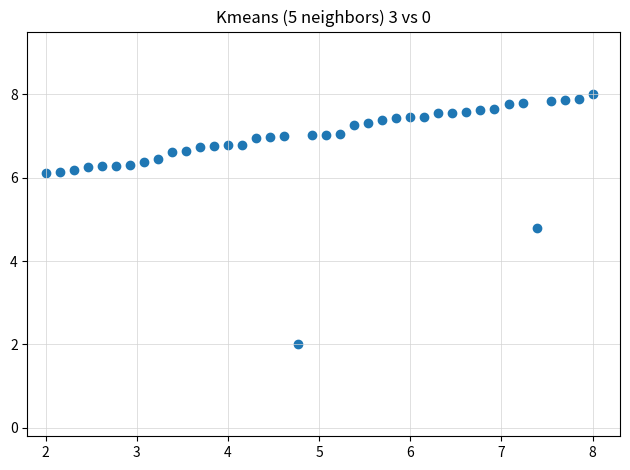

What is the range of Y values (max minus min)?

6.0